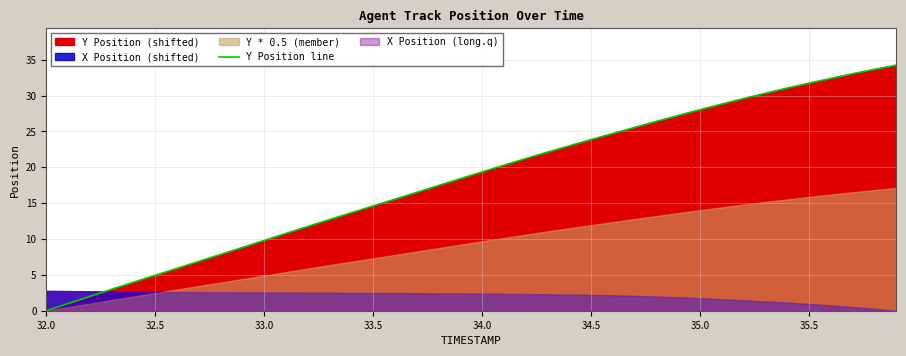

True or false: the data has more than 2 interior local peaks.

False